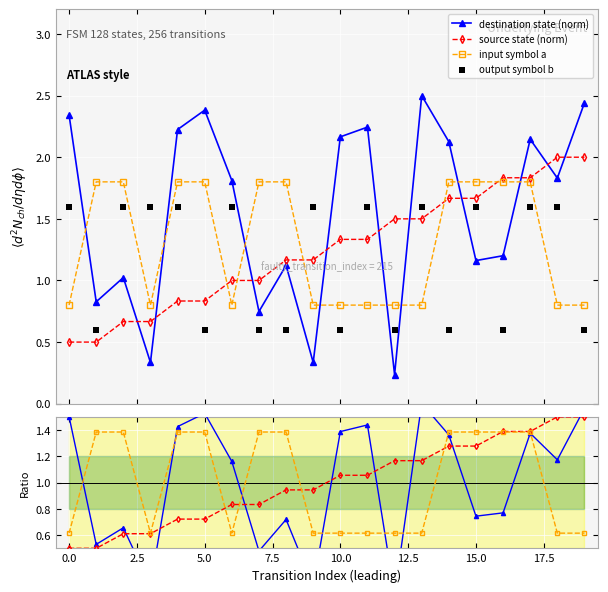

True or false: destination state (norm) has more than 1 interior local peaks.

True